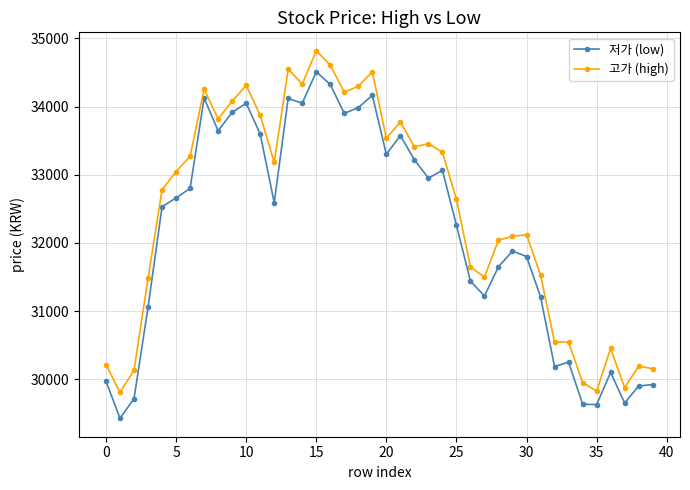

At how many categories does at least one series exceed 30994?

29